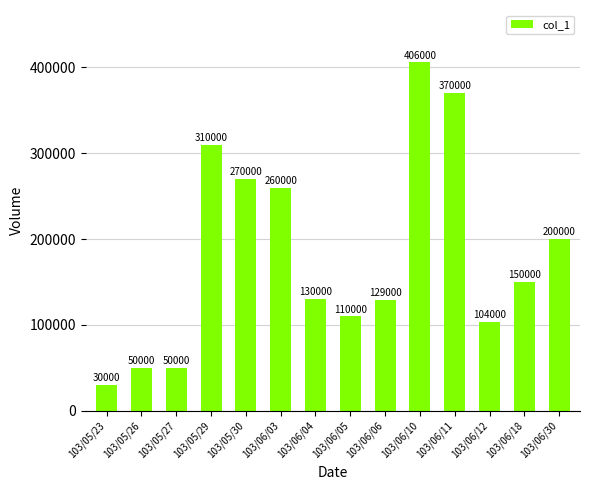

Which category has the lowest value across all series?

103/05/23